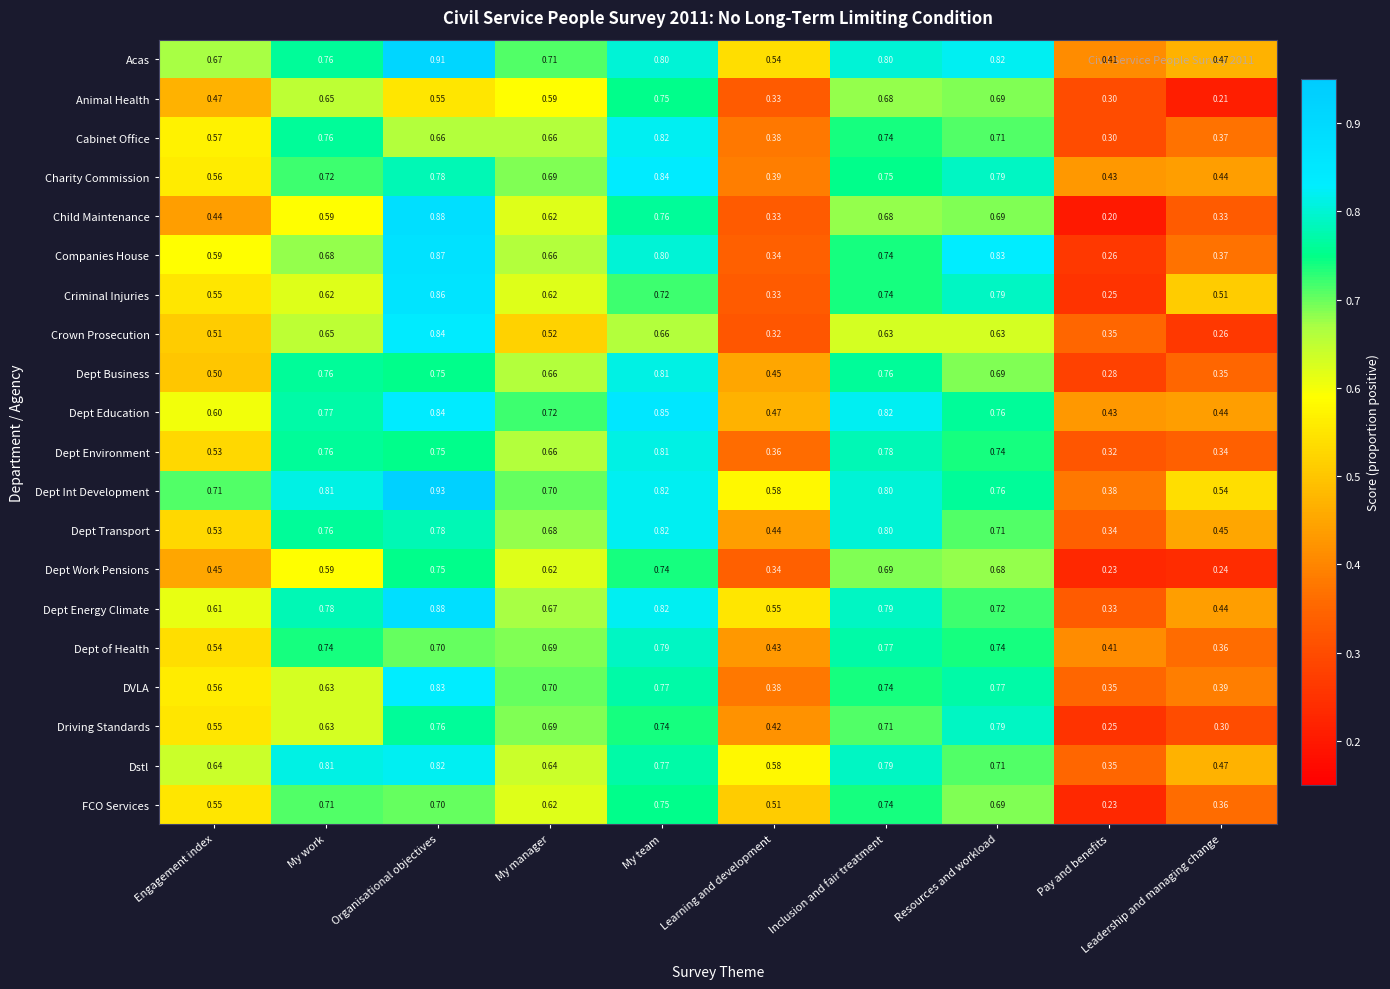

At which label is Dept Energy Climate closest to 0?

Pay and benefits